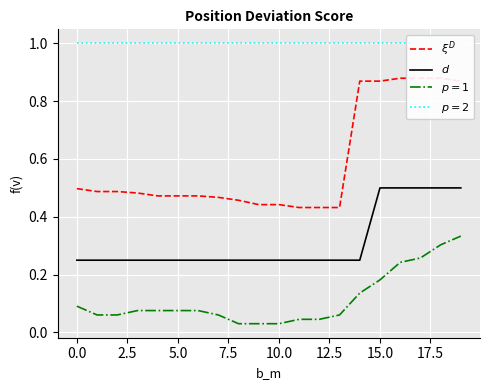

Is it true that $p=2$ equals 0.5 at 11?

False